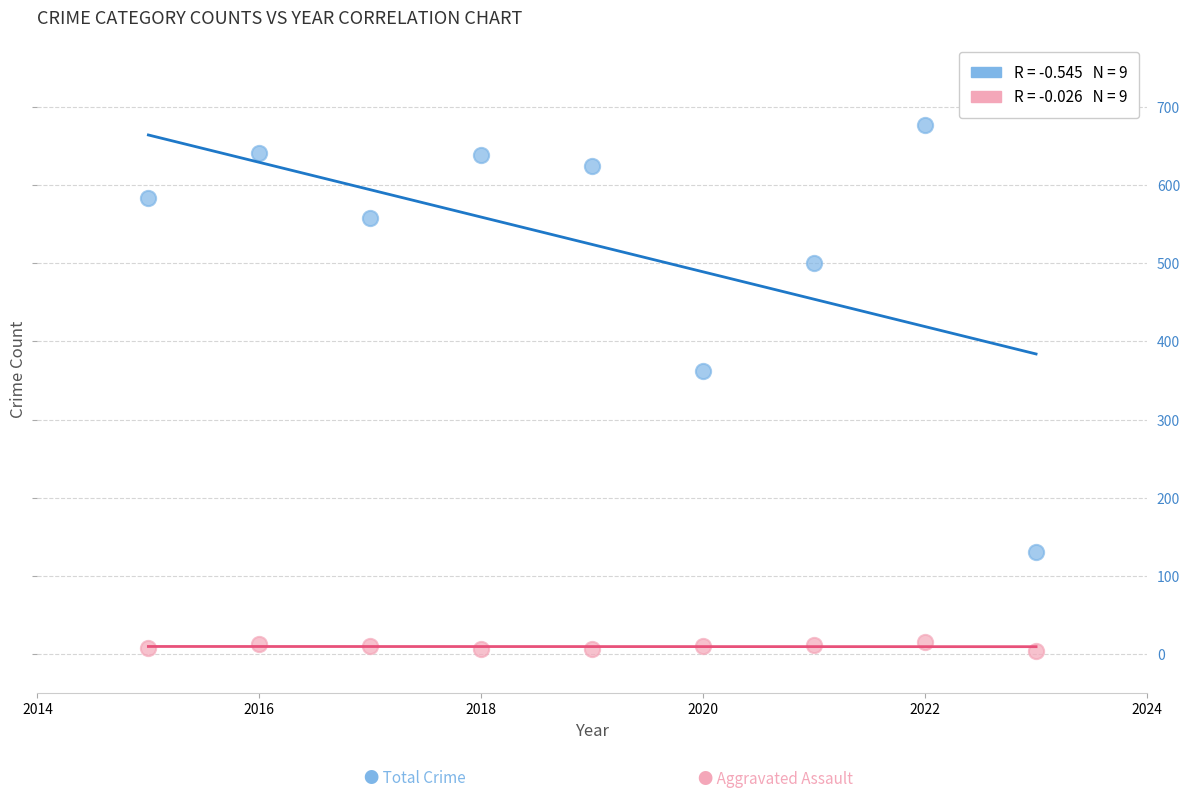

Across all data points, what is the range of Y values (max minus min)?

673